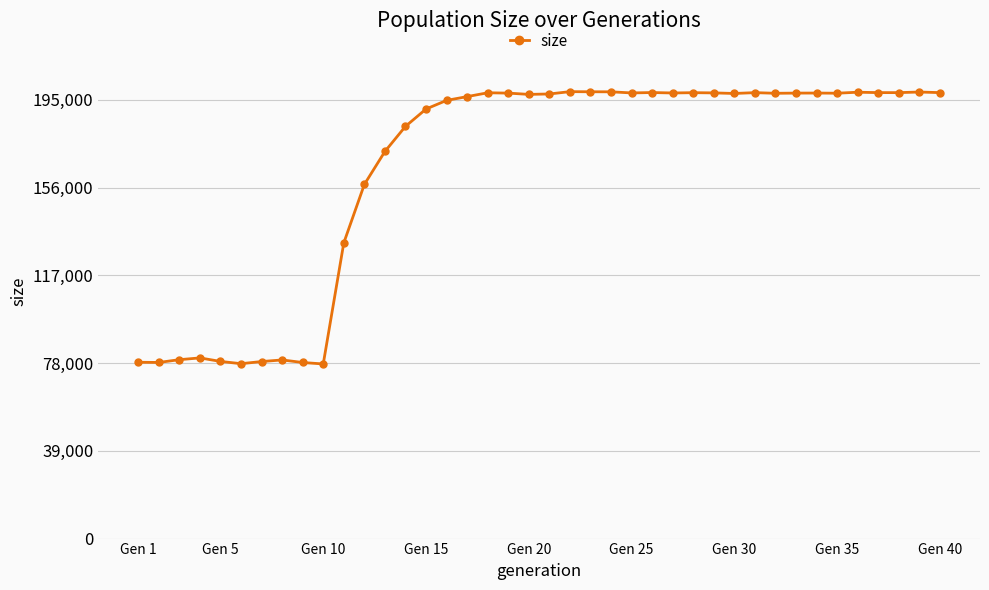

What is the maximum value shown in the chart?

198670